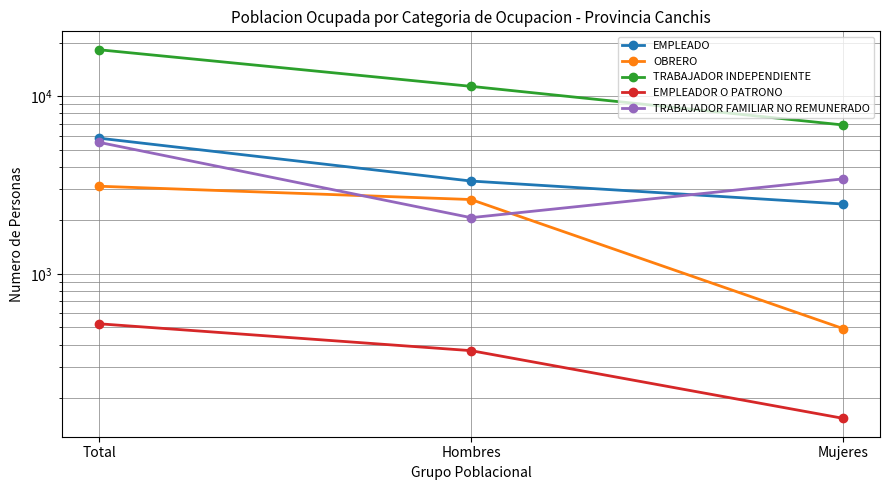

The value of TRABAJADOR FAMILIAR NO REMUNERADO at Mujeres is 3425. True or false?

True